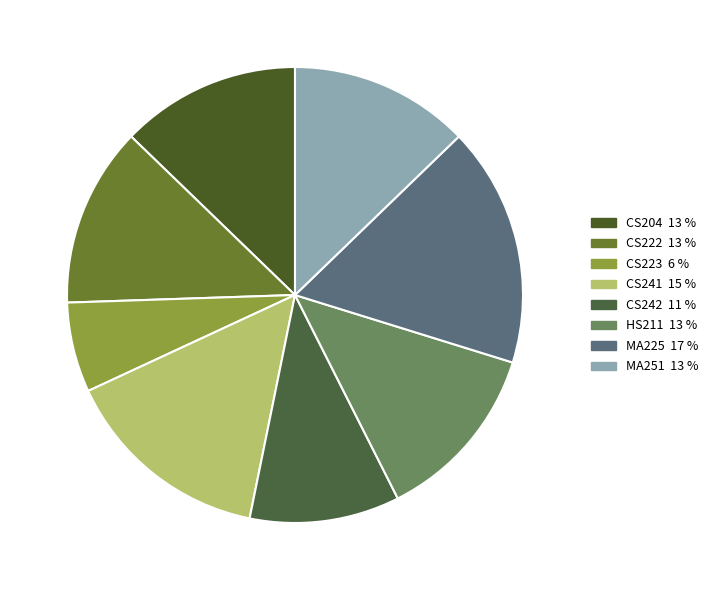

How many slices are in this pie chart?

8